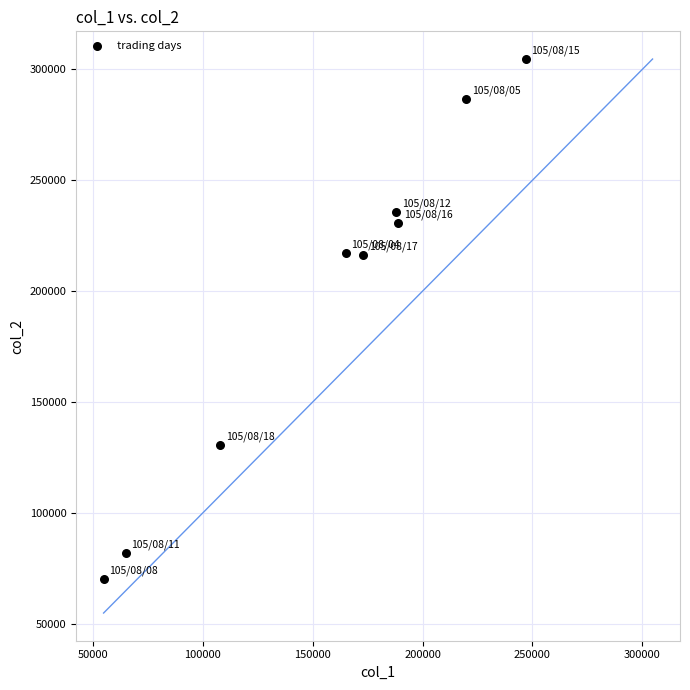

What is the range of X values (max minus min)?

192000